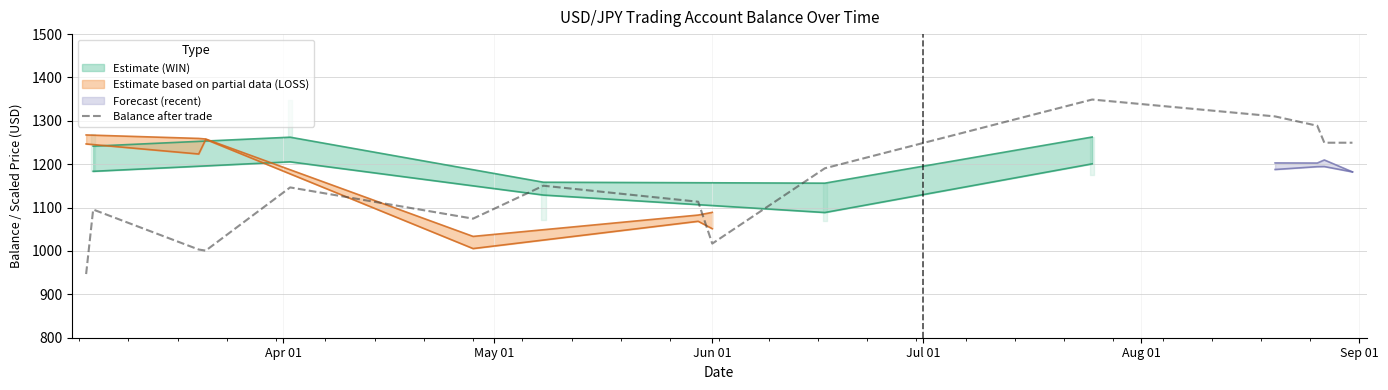

What is the maximum value for Balance after trade?

1349.2